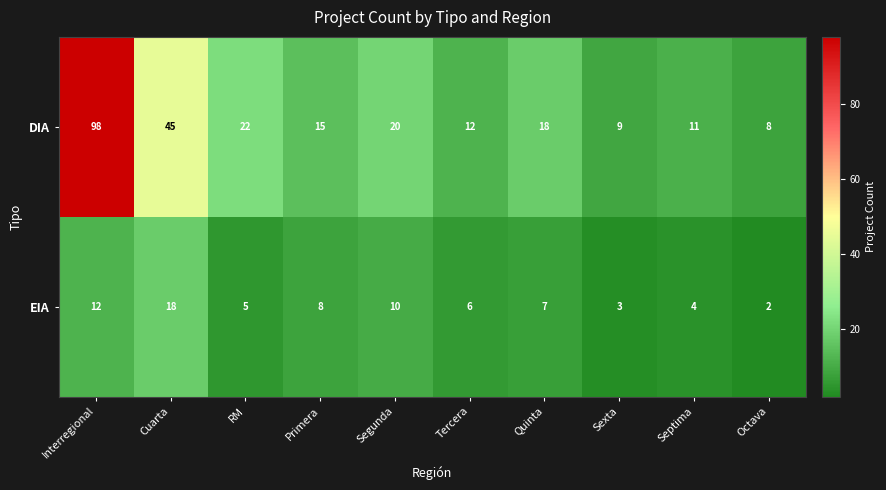

At which label does EIA reach its peak?

Cuarta